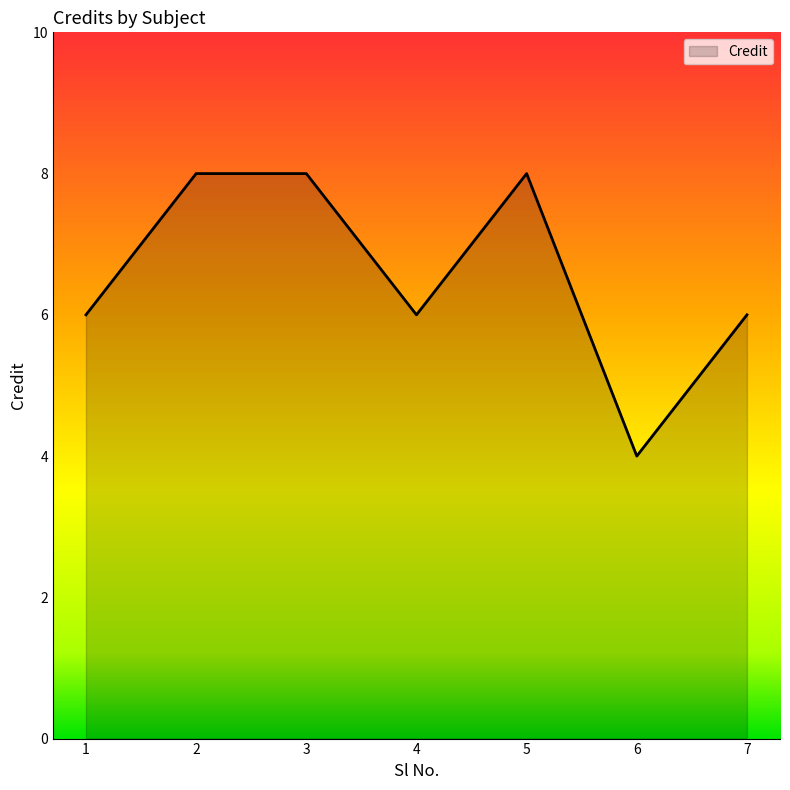

Does the chart display data point markers on the line(s)?

No